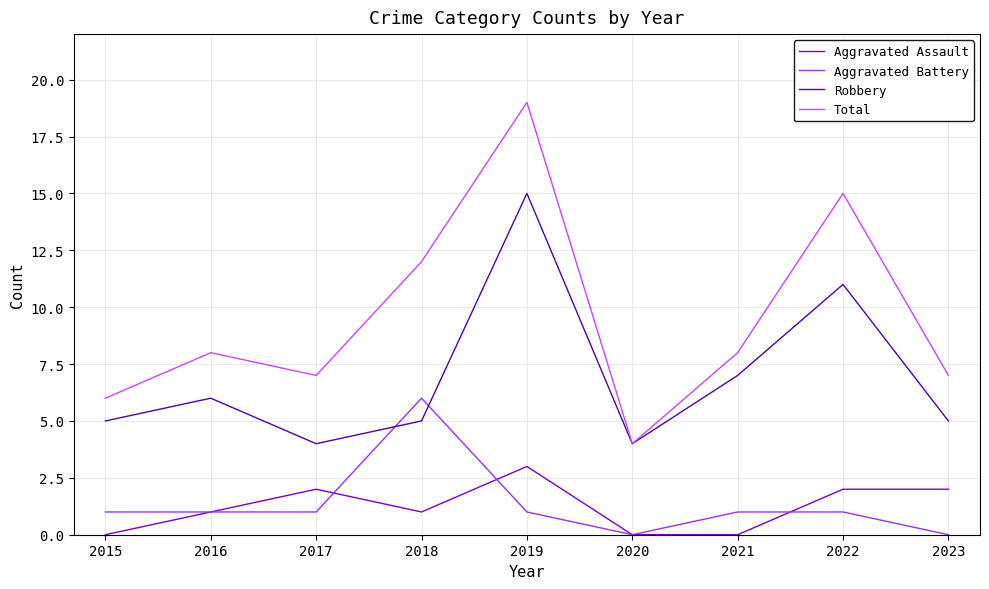

At which category is the sum across all series the highest?

2019